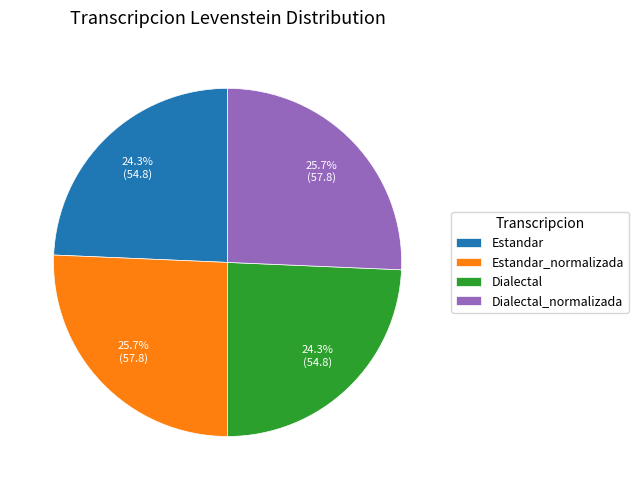

What is the ratio of the value at Dialectal to the value at Estandar_normalizada?

0.9